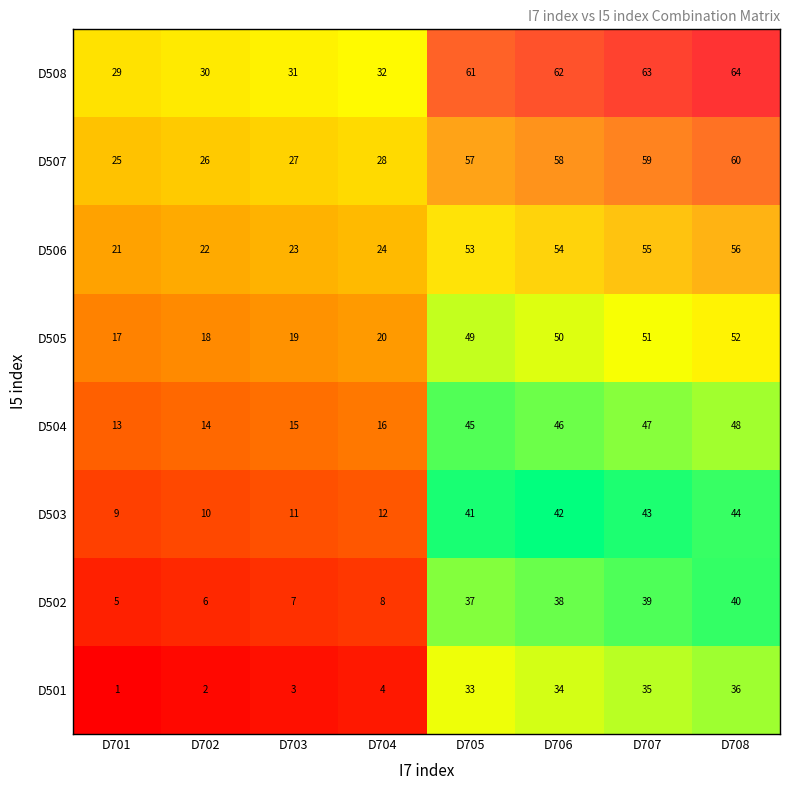

The value of D504 at D707 is 47. True or false?

True